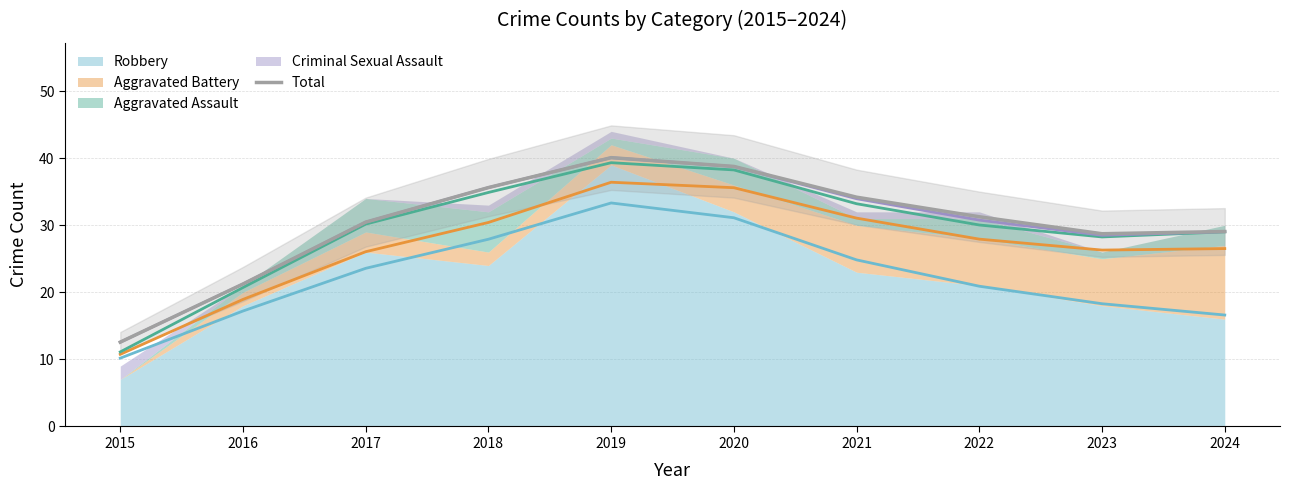

What is the ratio of the value at 2020 to the value at 2019?

1.0